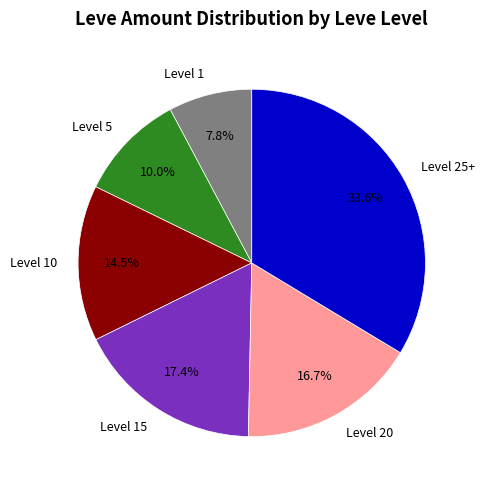

Approximately how many times larger is the value at Level 20 compared to Level 25+?

0.5